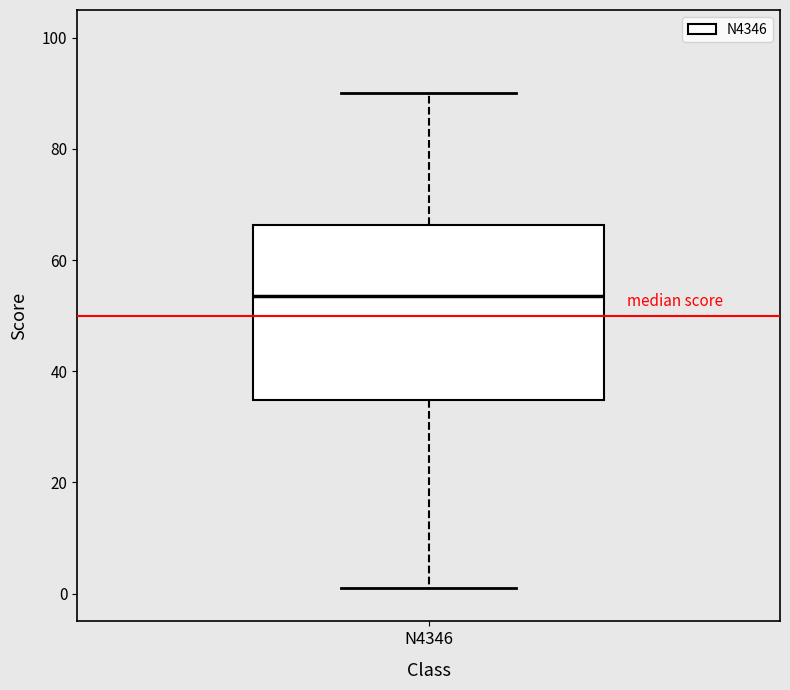

Transcribe this box plot: give where the median line is, the range the box spans, and where the two whiskers end, as read against the y-axis. The values are not printed on the chart, so give them approximately, as read against the axis.

median 54, box 34 to 66, whiskers 2 to 90